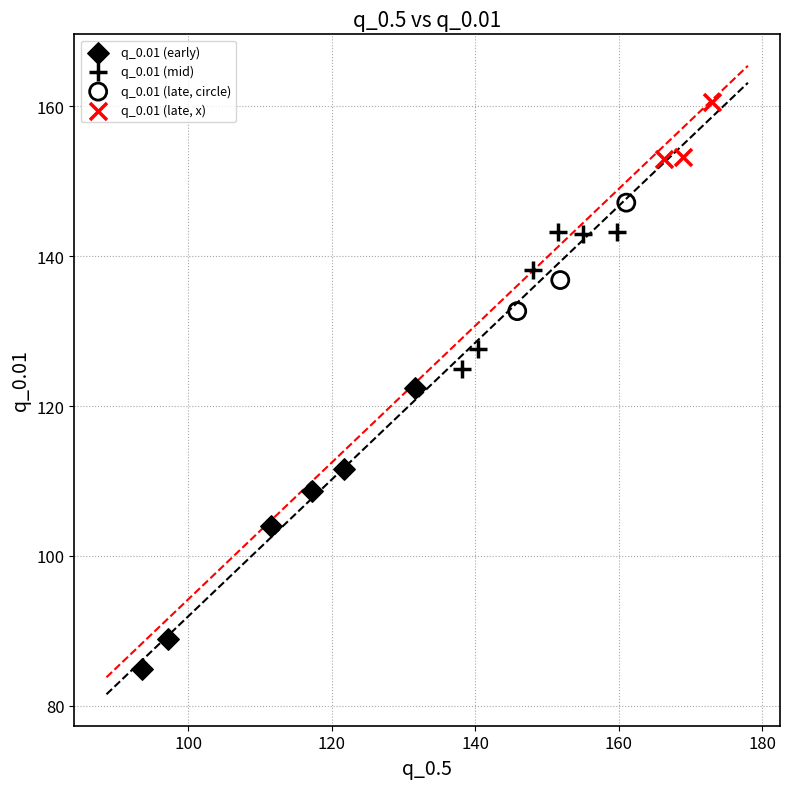

Which series reaches the maximum Y coordinate?

q_0.01 (late, x)